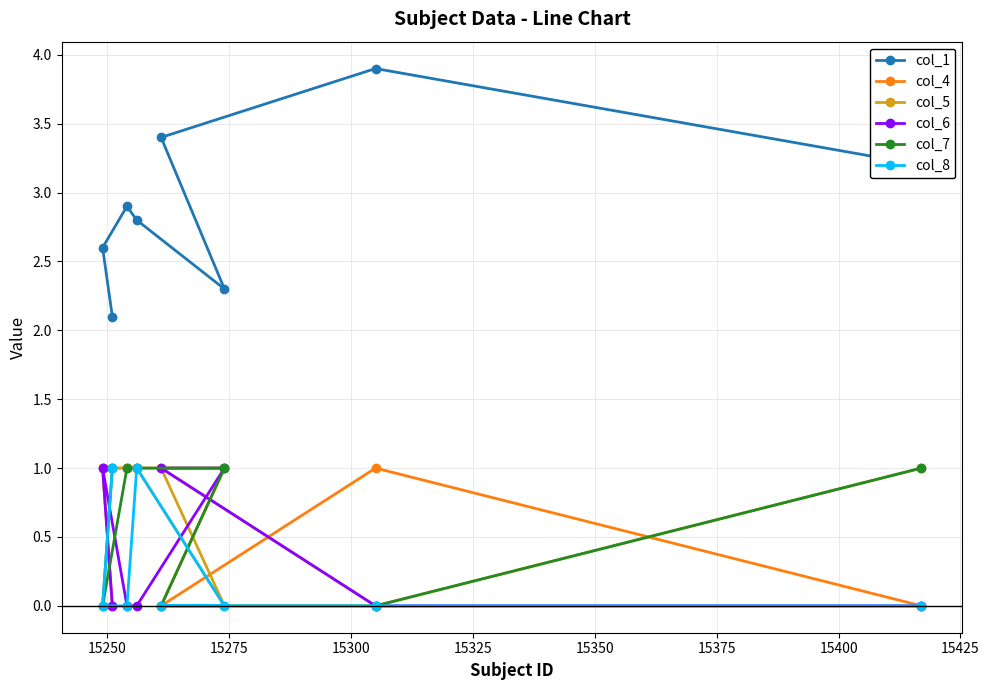

Reading right to left, list all the values displayed in this chart.

col_1: 3.2	3.9	2.3	3.4	2.8	2.9	2.1	2.6
col_4: 0.0	1.0	1.0	0.0	1.0	1.0	0.0	1.0
col_5: 1.0	0.0	0.0	1.0	1.0	1.0	1.0	1.0
col_6: 0.0	0.0	1.0	1.0	0.0	0.0	0.0	1.0
col_7: 1.0	0.0	1.0	0.0	1.0	1.0	1.0	0.0
col_8: 0.0	0.0	0.0	0.0	1.0	0.0	1.0	0.0